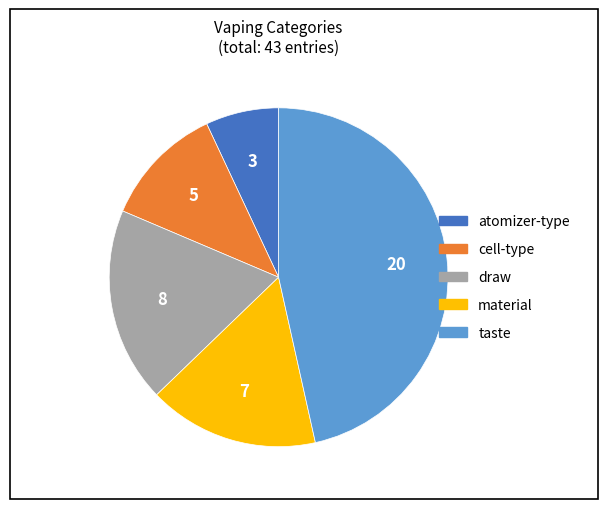

Is it true that taste is 35% of the pie?

False